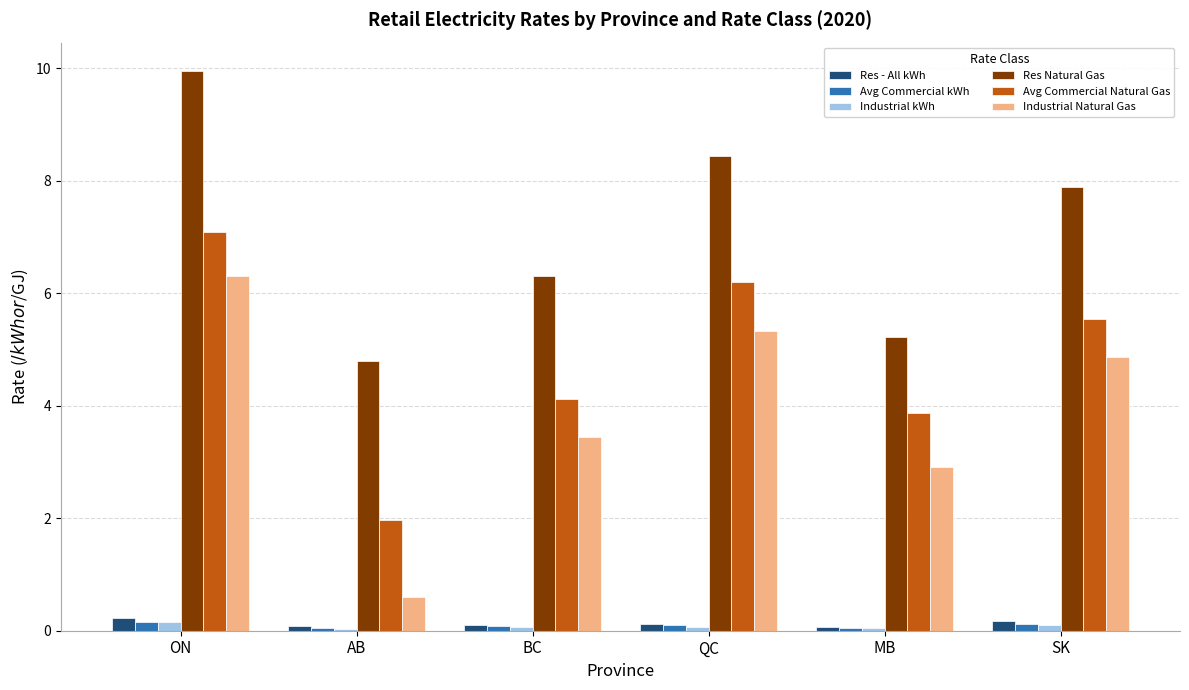

List the labels in order of Avg Commercial Natural Gas value, largest first.

ON, QC, SK, BC, MB, AB